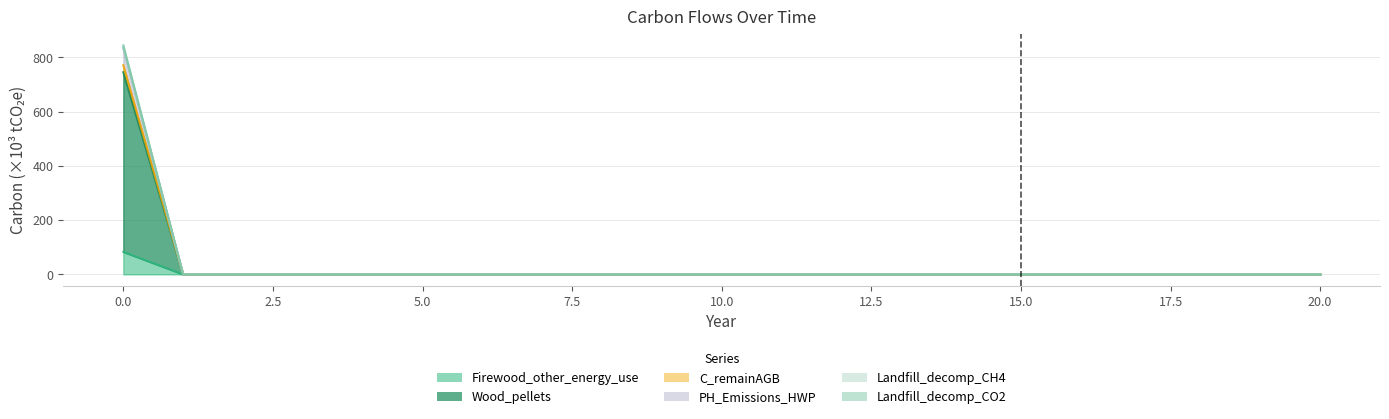

At how many categories does at least one series exceed 249?

1